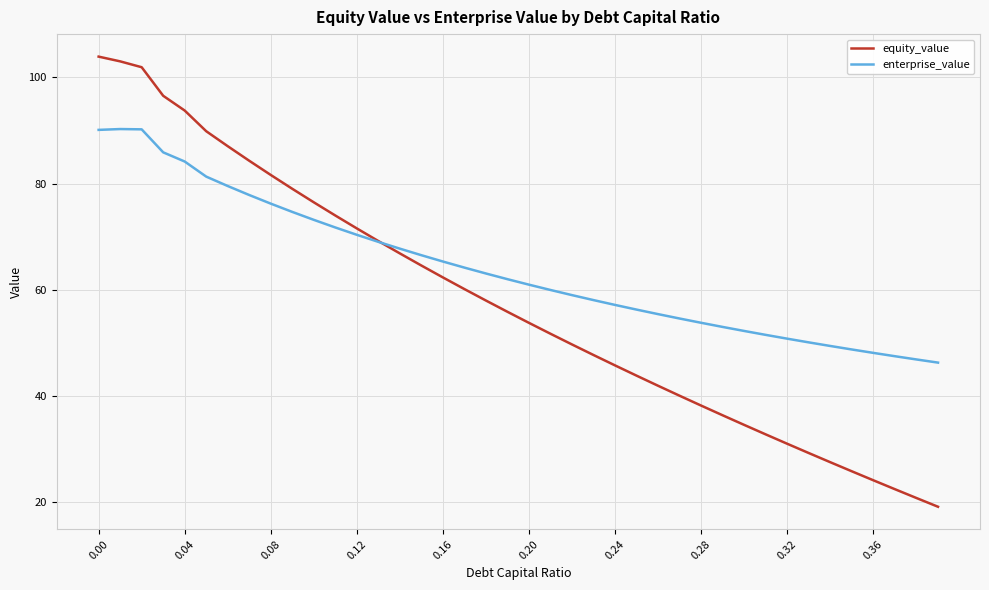

List the series in order of their peak value, highest first.

equity_value, enterprise_value